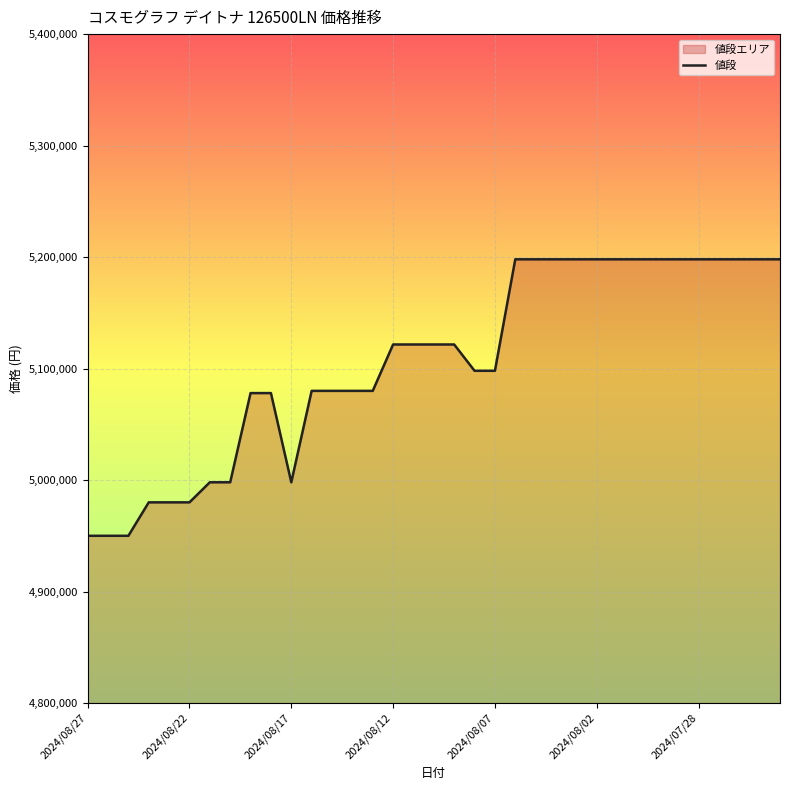

How many lines are shown in the chart?

1